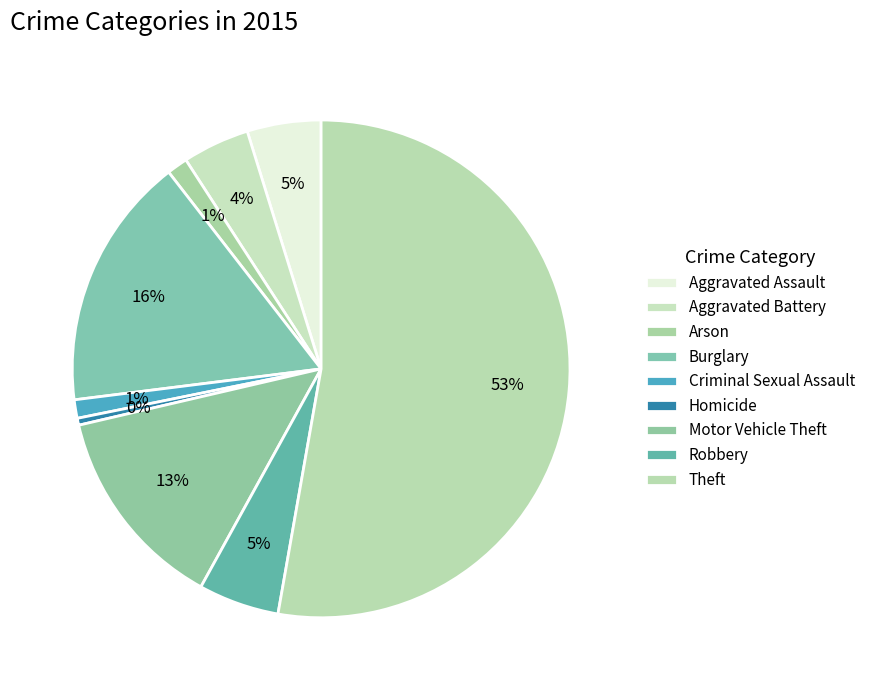

What is the majority slice?

Theft